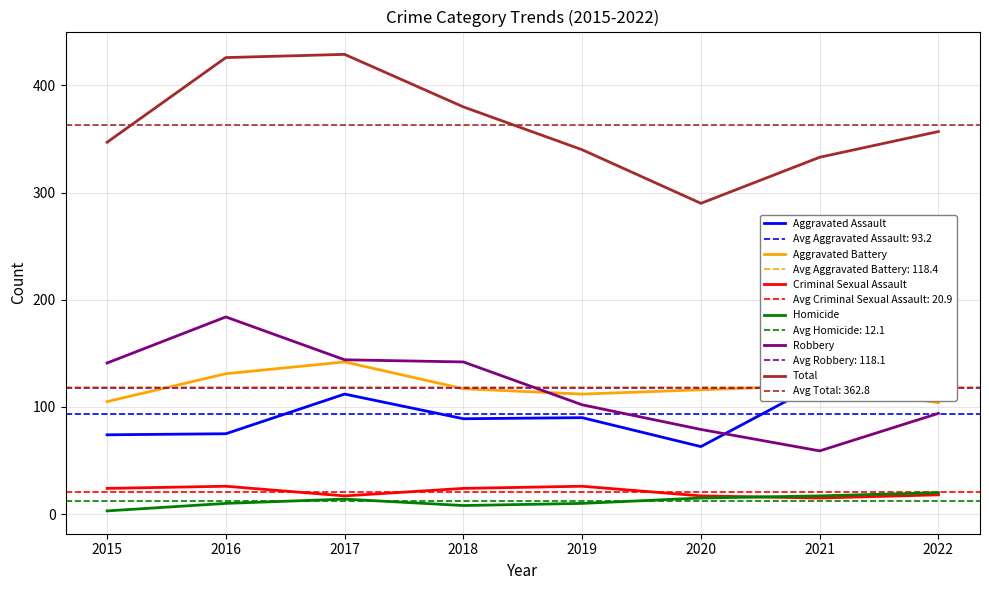

Reading left to right, extract all data points from this chart.

Aggravated Assault: 2015=74	2016=75	2017=112	2018=89	2019=90	2020=63	2021=122	2022=121
Aggravated Battery: 2015=105	2016=131	2017=142	2018=117	2019=112	2020=116	2021=120	2022=104
Criminal Sexual Assault: 2015=24	2016=26	2017=17	2018=24	2019=26	2020=17	2021=15	2022=18
Homicide: 2015=3	2016=10	2017=14	2018=8	2019=10	2020=15	2021=17	2022=20
Robbery: 2015=141	2016=184	2017=144	2018=142	2019=102	2020=79	2021=59	2022=94
Total: 2015=347	2016=426	2017=429	2018=380	2019=340	2020=290	2021=333	2022=357